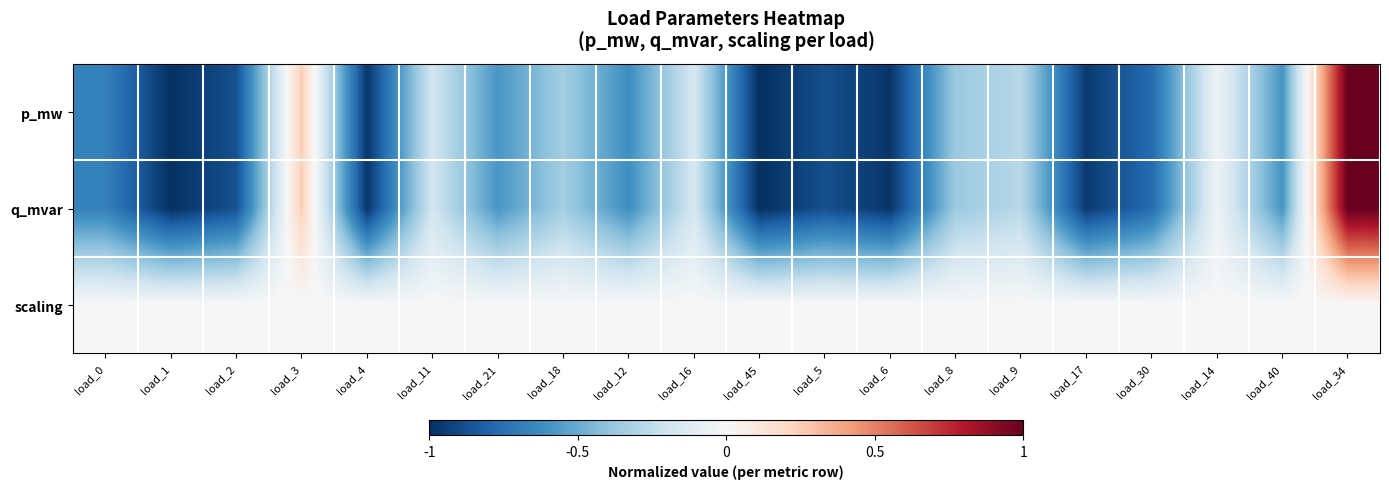

Which has a higher value, load_30 or load_11?

load_11